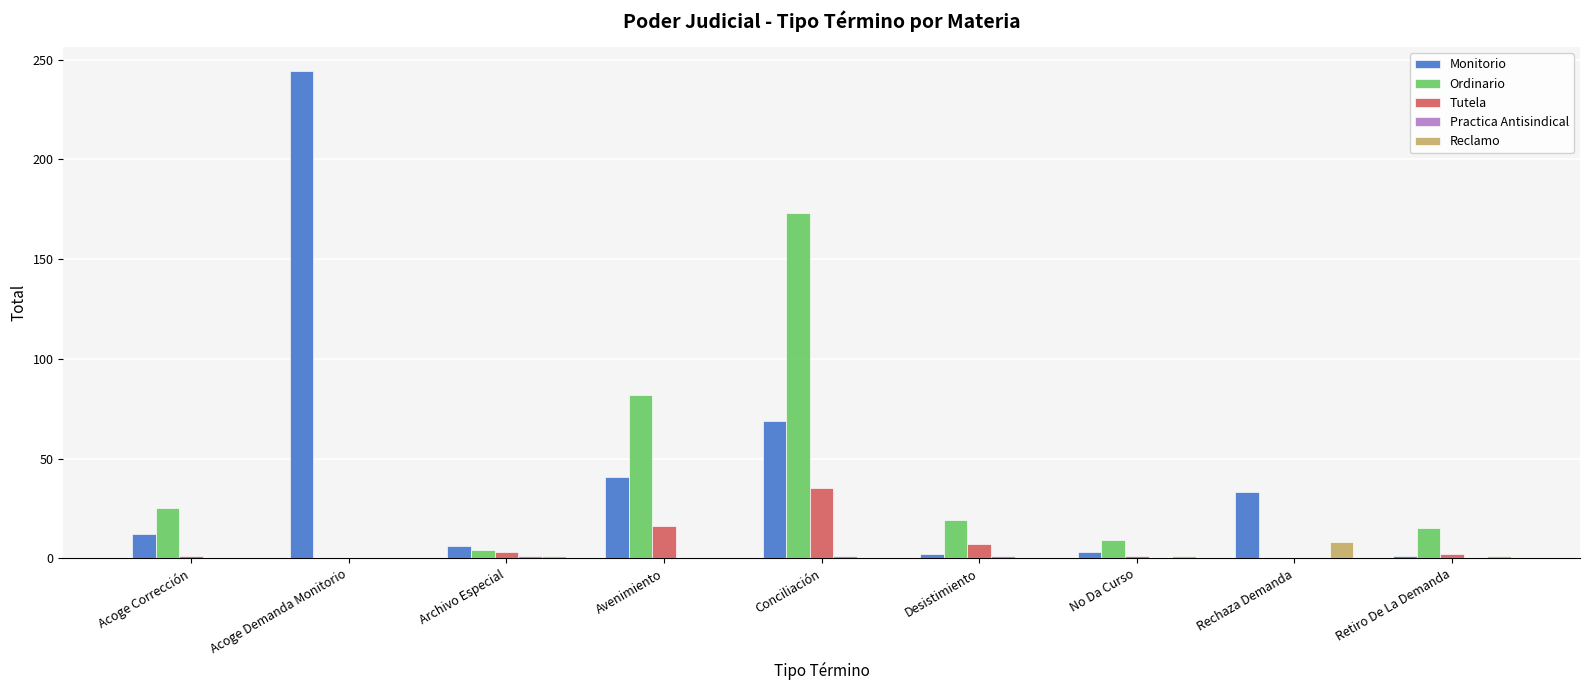

Which series has the largest total across all categories?

Monitorio